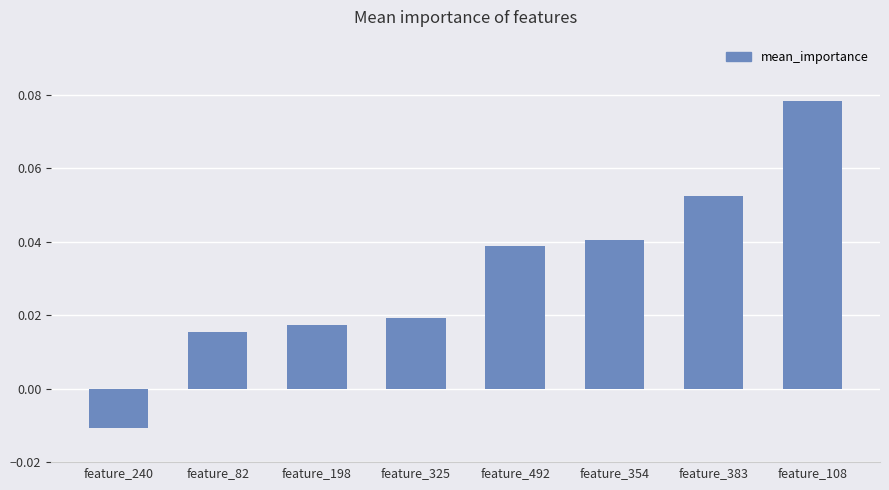

Between feature_383 and feature_492, which is larger?

feature_383